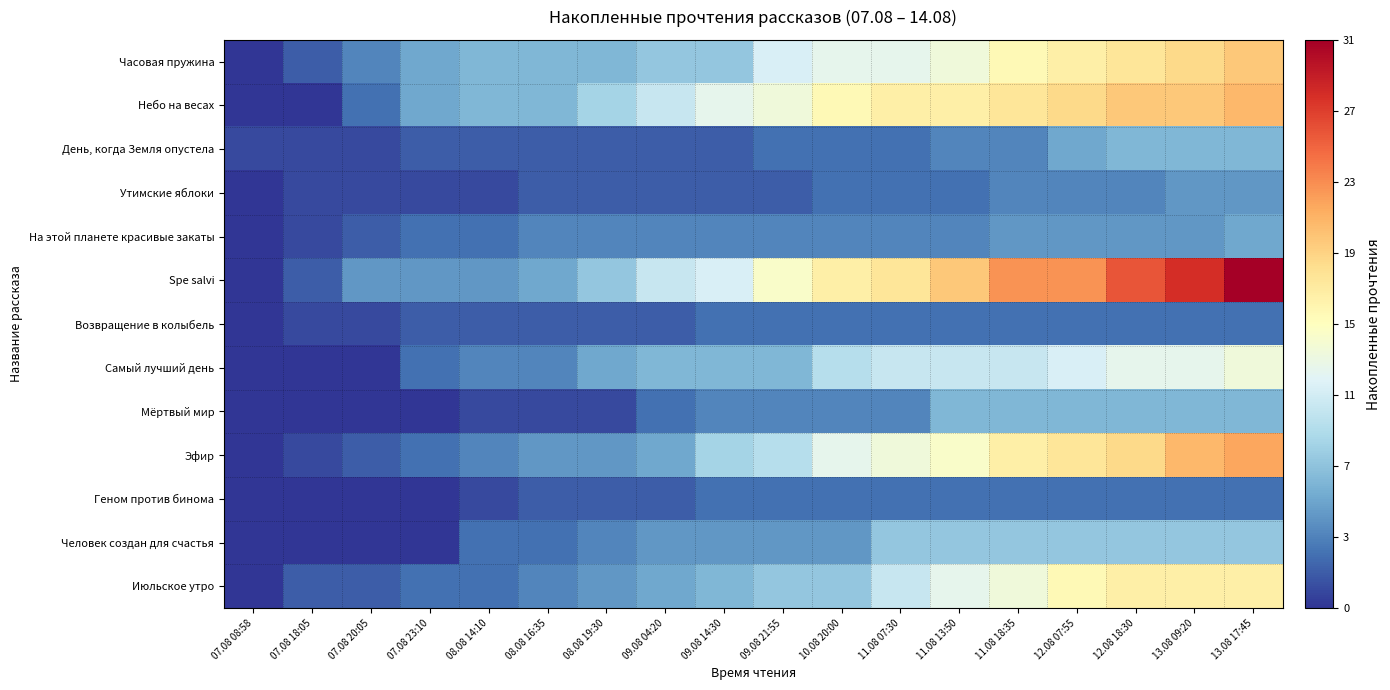

Reading left to right, list all the values displayed in this chart.

Часовая пружина: 07.08 08:58=0	07.08 18:05=2	07.08 20:05=4	07.08 23:10=6	08.08 14:10=7	08.08 16:35=7	08.08 19:30=7	09.08 04:20=8	09.08 14:30=8	09.08 21:55=12	10.08 20:00=13	11.08 07:30=13	11.08 13:50=14	11.08 18:35=16	12.08 07:55=17	12.08 18:30=18	13.08 09:20=19	13.08 17:45=20
Небо на весах: 07.08 08:58=0	07.08 18:05=0	07.08 20:05=3	07.08 23:10=6	08.08 14:10=7	08.08 16:35=7	08.08 19:30=9	09.08 04:20=11	09.08 14:30=13	09.08 21:55=14	10.08 20:00=16	11.08 07:30=17	11.08 13:50=17	11.08 18:35=18	12.08 07:55=19	12.08 18:30=20	13.08 09:20=20	13.08 17:45=21
День, когда Земля опустела: 07.08 08:58=1	07.08 18:05=1	07.08 20:05=1	07.08 23:10=2	08.08 14:10=2	08.08 16:35=2	08.08 19:30=2	09.08 04:20=2	09.08 14:30=2	09.08 21:55=3	10.08 20:00=3	11.08 07:30=3	11.08 13:50=4	11.08 18:35=4	12.08 07:55=6	12.08 18:30=7	13.08 09:20=7	13.08 17:45=7
Утимские яблоки: 07.08 08:58=0	07.08 18:05=1	07.08 20:05=1	07.08 23:10=1	08.08 14:10=1	08.08 16:35=2	08.08 19:30=2	09.08 04:20=2	09.08 14:30=2	09.08 21:55=2	10.08 20:00=3	11.08 07:30=3	11.08 13:50=3	11.08 18:35=4	12.08 07:55=4	12.08 18:30=4	13.08 09:20=5	13.08 17:45=5
На этой планете красивые закаты: 07.08 08:58=0	07.08 18:05=1	07.08 20:05=2	07.08 23:10=3	08.08 14:10=3	08.08 16:35=4	08.08 19:30=4	09.08 04:20=4	09.08 14:30=4	09.08 21:55=4	10.08 20:00=4	11.08 07:30=4	11.08 13:50=4	11.08 18:35=5	12.08 07:55=5	12.08 18:30=5	13.08 09:20=5	13.08 17:45=6
Spe salvi: 07.08 08:58=0	07.08 18:05=2	07.08 20:05=5	07.08 23:10=5	08.08 14:10=5	08.08 16:35=6	08.08 19:30=8	09.08 04:20=11	09.08 14:30=12	09.08 21:55=15	10.08 20:00=17	11.08 07:30=18	11.08 13:50=20	11.08 18:35=23	12.08 07:55=23	12.08 18:30=26	13.08 09:20=28	13.08 17:45=31
Возвращение в колыбель: 07.08 08:58=0	07.08 18:05=1	07.08 20:05=1	07.08 23:10=2	08.08 14:10=2	08.08 16:35=2	08.08 19:30=2	09.08 04:20=2	09.08 14:30=3	09.08 21:55=3	10.08 20:00=3	11.08 07:30=3	11.08 13:50=3	11.08 18:35=3	12.08 07:55=3	12.08 18:30=3	13.08 09:20=3	13.08 17:45=3
Самый лучший день: 07.08 08:58=0	07.08 18:05=0	07.08 20:05=0	07.08 23:10=3	08.08 14:10=4	08.08 16:35=4	08.08 19:30=6	09.08 04:20=7	09.08 14:30=7	09.08 21:55=7	10.08 20:00=10	11.08 07:30=11	11.08 13:50=11	11.08 18:35=11	12.08 07:55=12	12.08 18:30=13	13.08 09:20=13	13.08 17:45=14
Мёртвый мир: 07.08 08:58=0	07.08 18:05=0	07.08 20:05=0	07.08 23:10=0	08.08 14:10=1	08.08 16:35=1	08.08 19:30=1	09.08 04:20=3	09.08 14:30=4	09.08 21:55=4	10.08 20:00=4	11.08 07:30=4	11.08 13:50=7	11.08 18:35=7	12.08 07:55=7	12.08 18:30=7	13.08 09:20=7	13.08 17:45=7
Эфир: 07.08 08:58=0	07.08 18:05=1	07.08 20:05=2	07.08 23:10=3	08.08 14:10=4	08.08 16:35=5	08.08 19:30=5	09.08 04:20=6	09.08 14:30=9	09.08 21:55=10	10.08 20:00=13	11.08 07:30=14	11.08 13:50=15	11.08 18:35=17	12.08 07:55=18	12.08 18:30=19	13.08 09:20=21	13.08 17:45=22
Геном против бинома: 07.08 08:58=0	07.08 18:05=0	07.08 20:05=0	07.08 23:10=0	08.08 14:10=1	08.08 16:35=2	08.08 19:30=2	09.08 04:20=2	09.08 14:30=3	09.08 21:55=3	10.08 20:00=3	11.08 07:30=3	11.08 13:50=3	11.08 18:35=3	12.08 07:55=3	12.08 18:30=3	13.08 09:20=3	13.08 17:45=3
Человек создан для счастья: 07.08 08:58=0	07.08 18:05=0	07.08 20:05=0	07.08 23:10=0	08.08 14:10=3	08.08 16:35=3	08.08 19:30=4	09.08 04:20=5	09.08 14:30=5	09.08 21:55=5	10.08 20:00=5	11.08 07:30=8	11.08 13:50=8	11.08 18:35=8	12.08 07:55=8	12.08 18:30=8	13.08 09:20=8	13.08 17:45=8
Июльское утро: 07.08 08:58=0	07.08 18:05=2	07.08 20:05=2	07.08 23:10=3	08.08 14:10=3	08.08 16:35=4	08.08 19:30=5	09.08 04:20=6	09.08 14:30=7	09.08 21:55=8	10.08 20:00=8	11.08 07:30=11	11.08 13:50=13	11.08 18:35=14	12.08 07:55=16	12.08 18:30=17	13.08 09:20=17	13.08 17:45=17